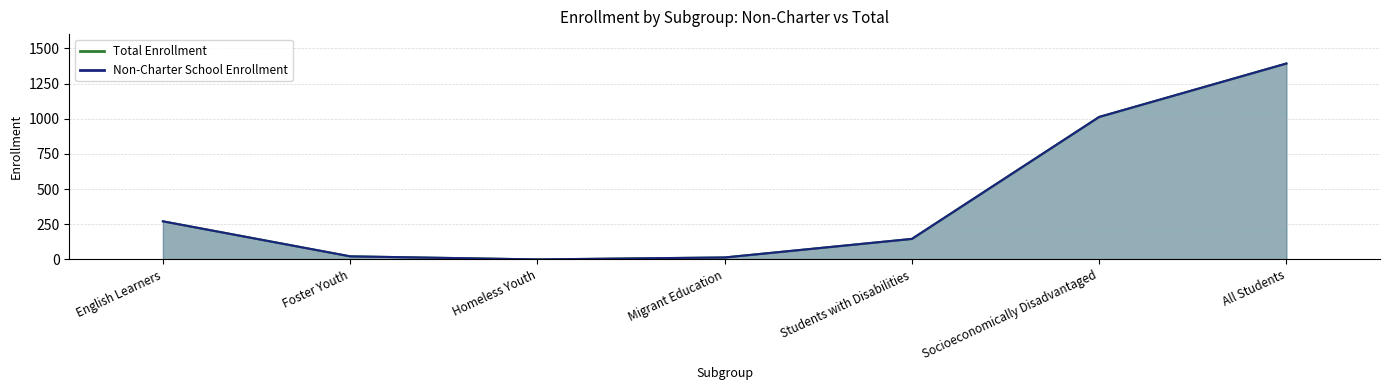

How many data points does each series have?

7